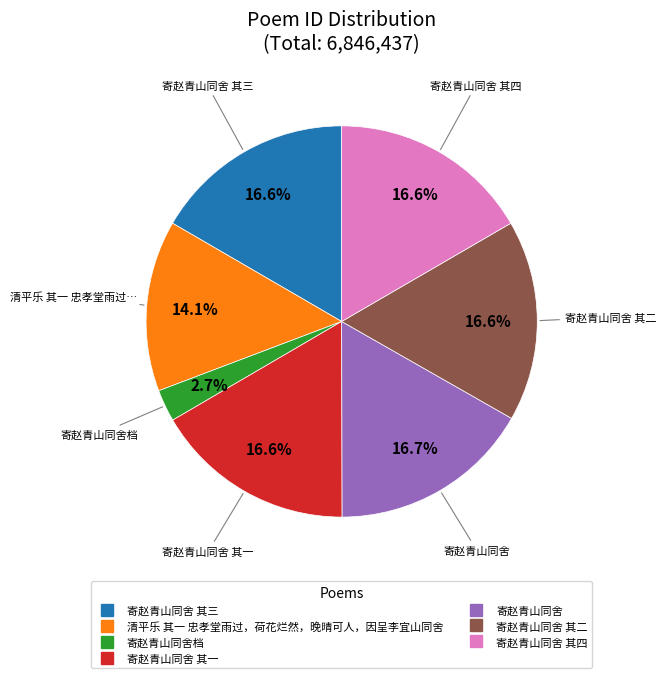

Does any single category account for the majority?

No